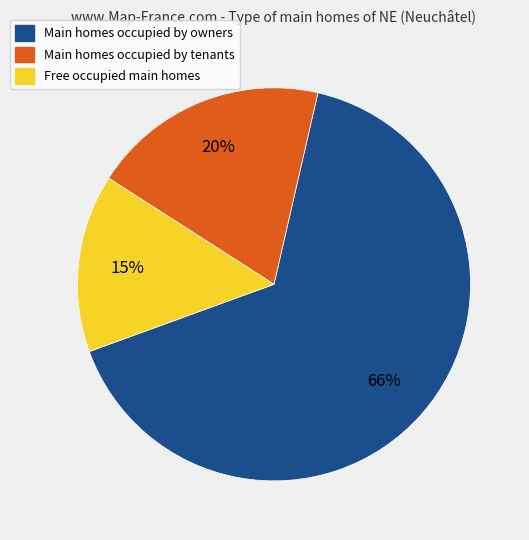

Is there a majority slice in this chart?

Yes